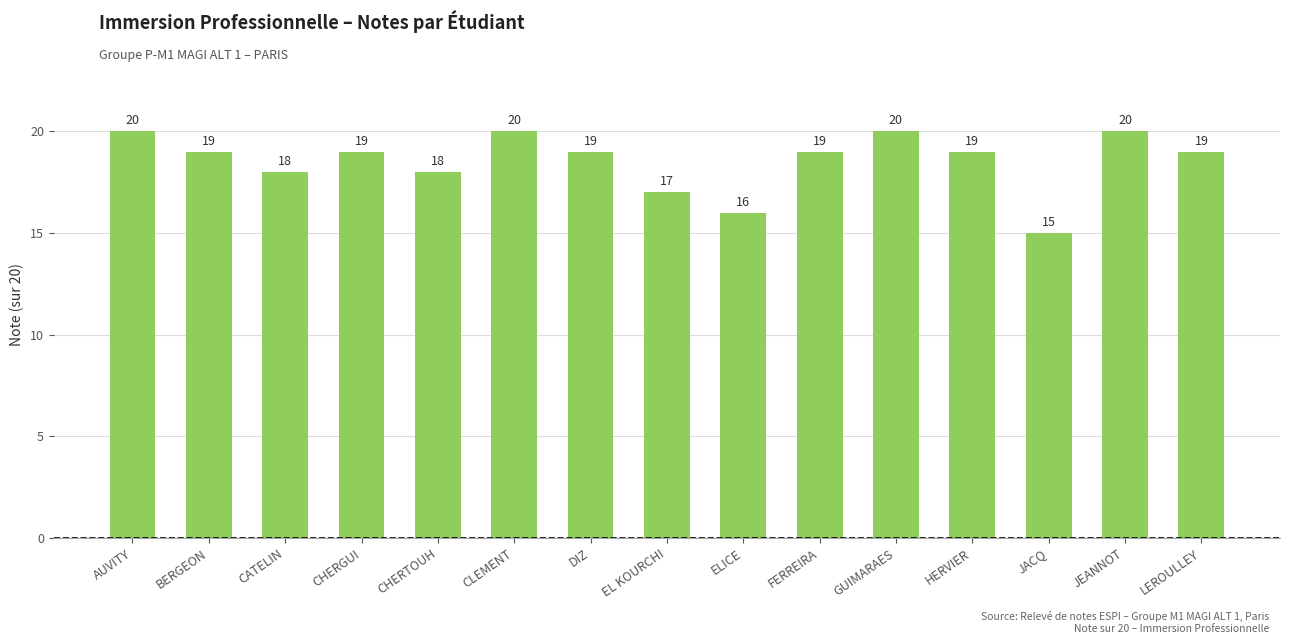

At which label does the data first exceed 19?

AUVITY